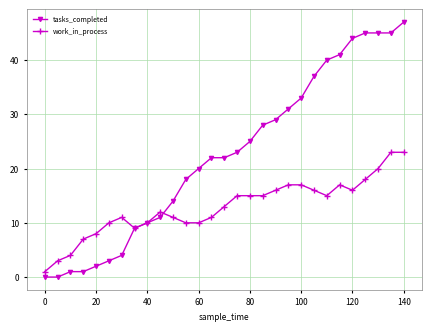

Which series has the largest total across all categories?

tasks_completed